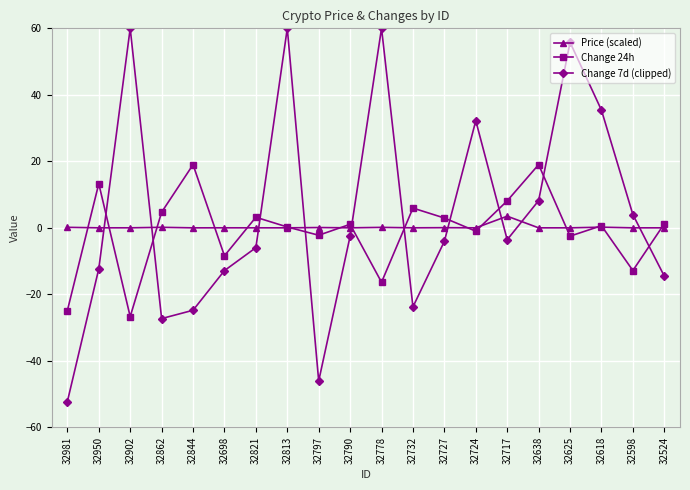

Where do Price (scaled) and Change 24h first cross each other?

32981 and 32950